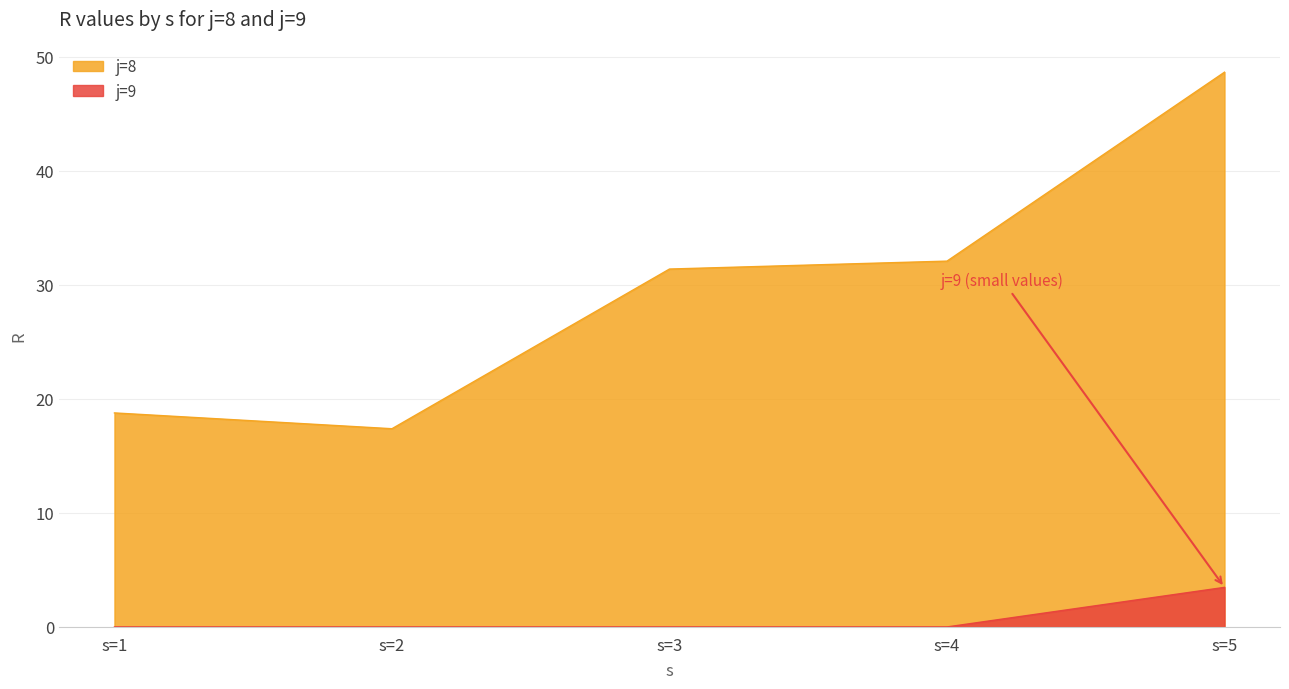

What is the maximum value shown in the chart?

48.6